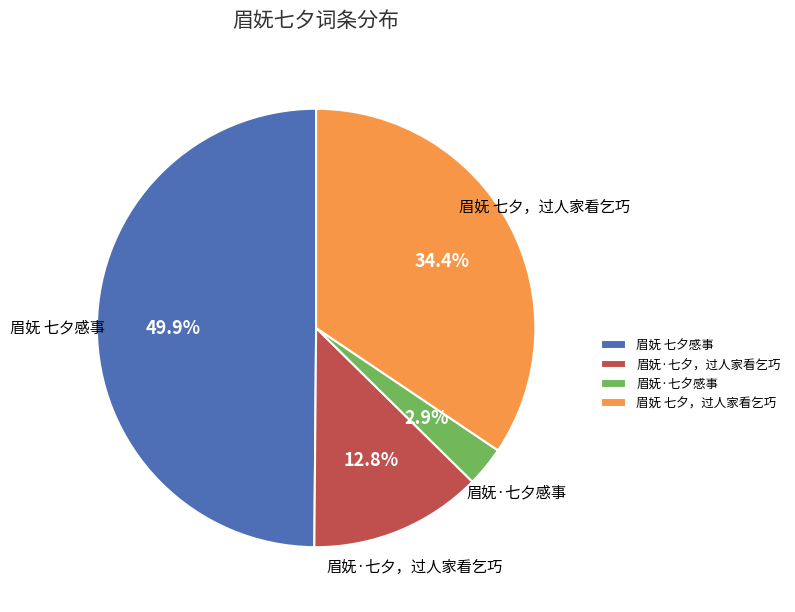

Which slice is the smallest?

眉妩·七夕感事